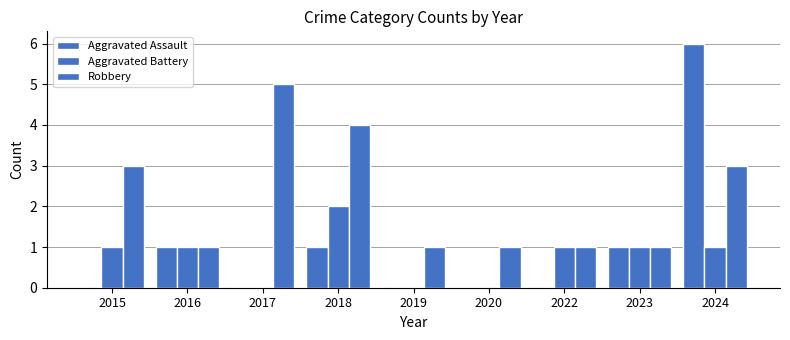

How many groups of bars are there?

9